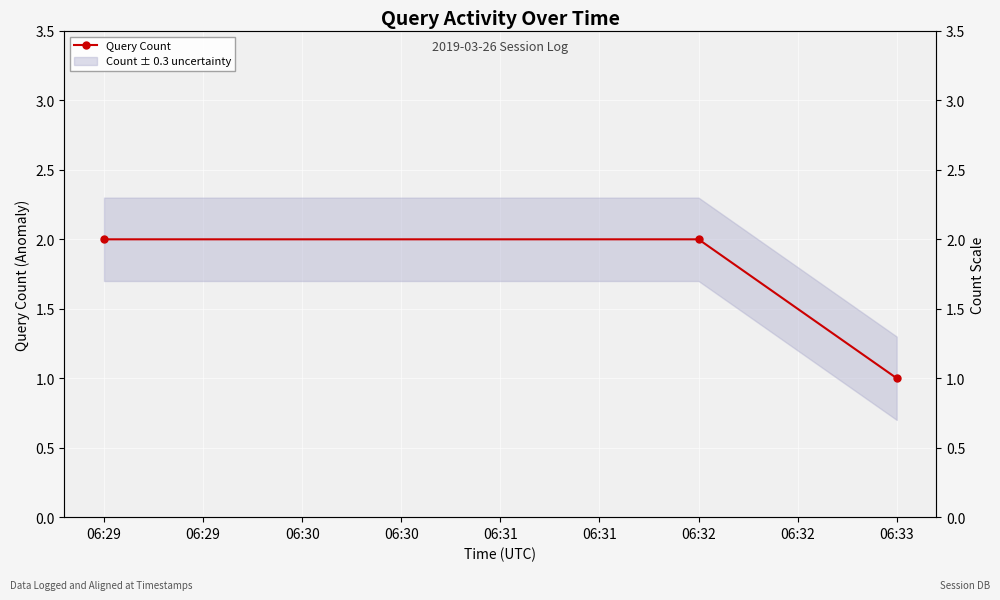

What is the sum of all values?

5